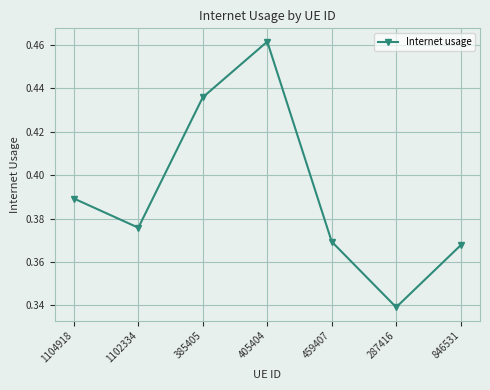

What is the change in value from 385405 to 459407?

-0.1